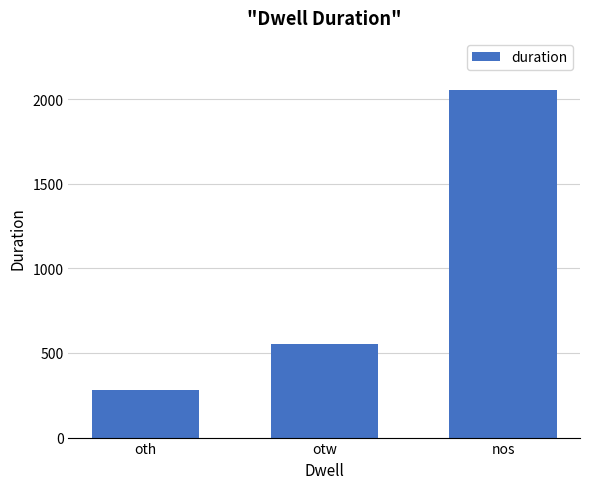

How many values are between 281 and 2054?

3